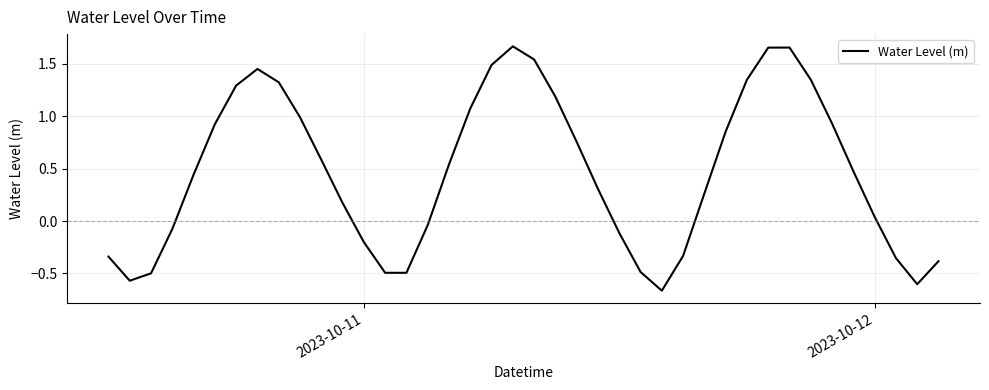

Is this an area chart (filled region under the line)?

No